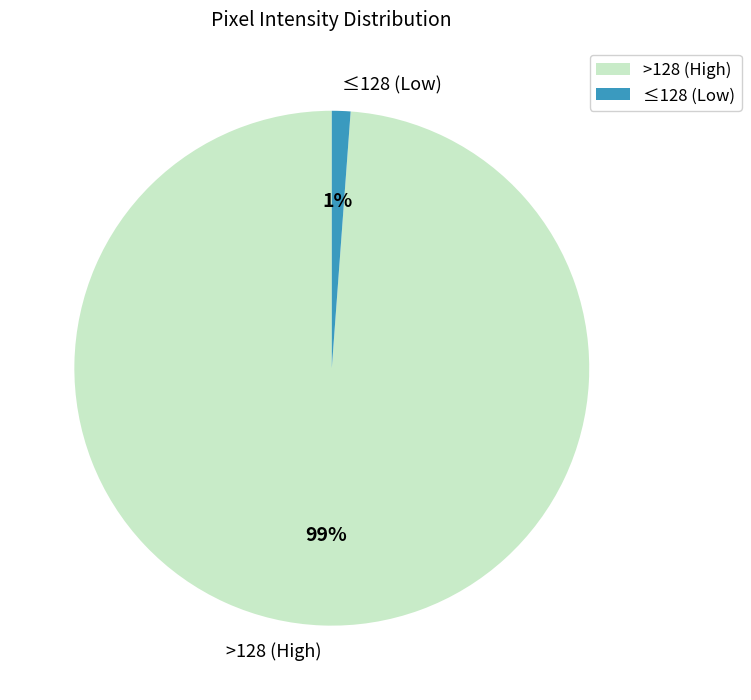

To the nearest percent, what is the difference between the >128 (High) and ≤128 (Low) slice percentages?

98%